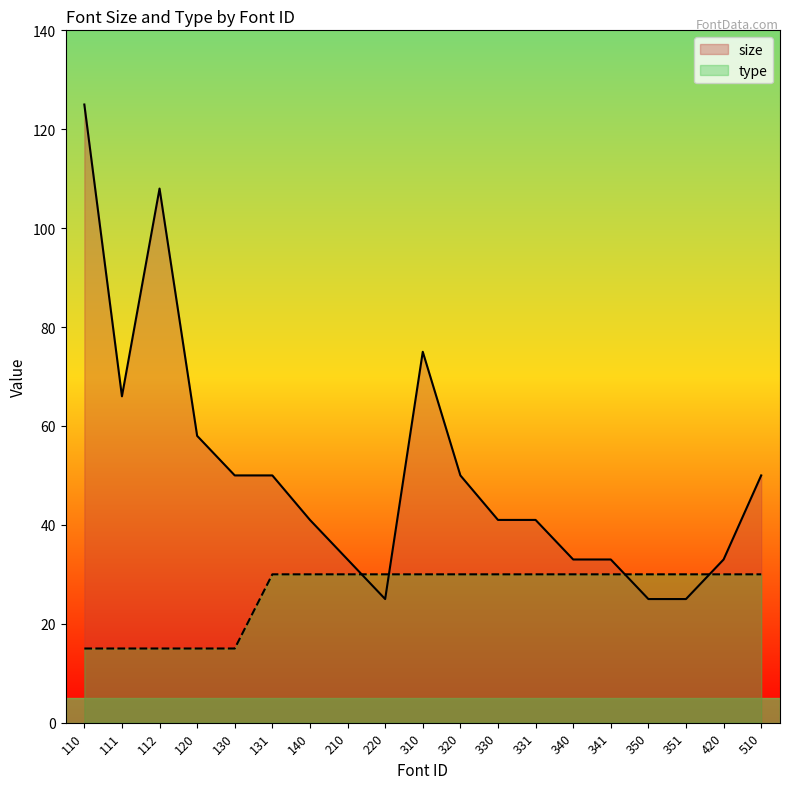

How many lines are shown in the chart?

2